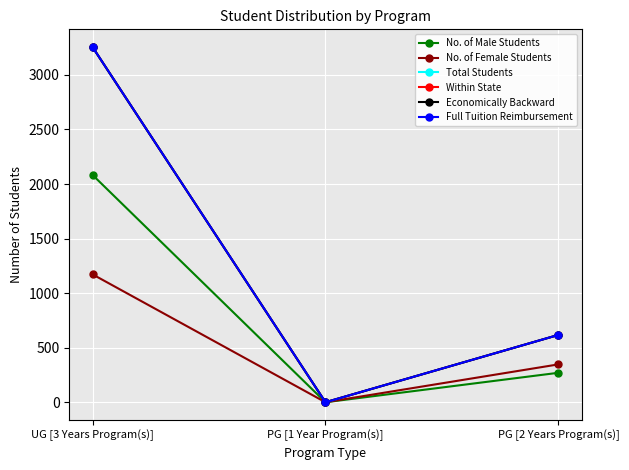

What is the label of the 1st point from the left?

UG [3 Years Program(s)]